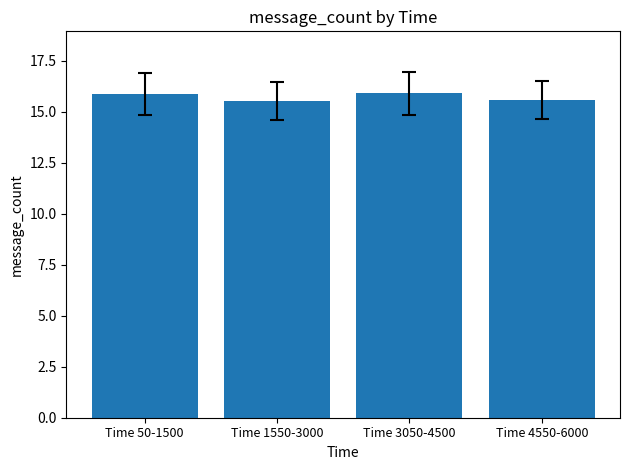

What is the label of the 3rd bar from the left?

Time 3050-4500